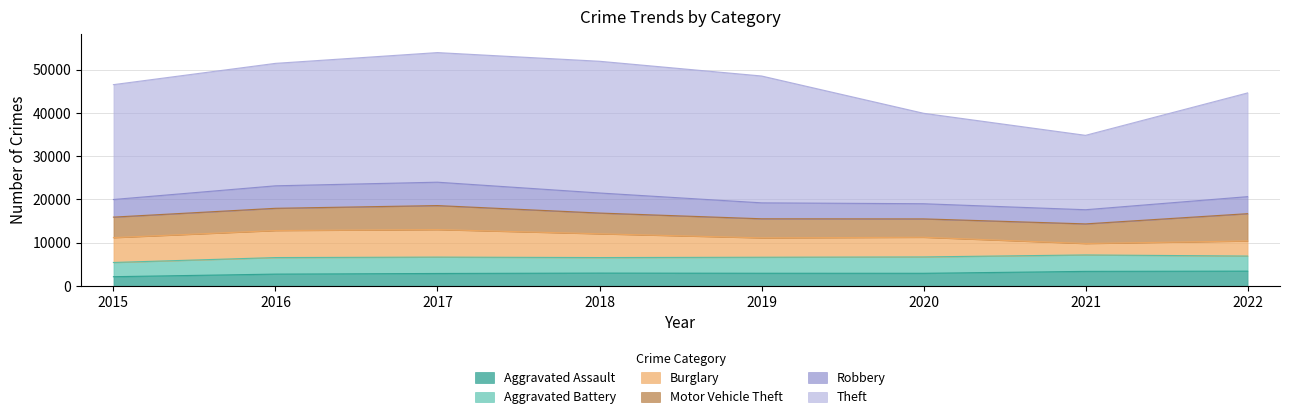

What are all the series names shown in the legend?

Aggravated Assault, Aggravated Battery, Burglary, Motor Vehicle Theft, Robbery, Theft